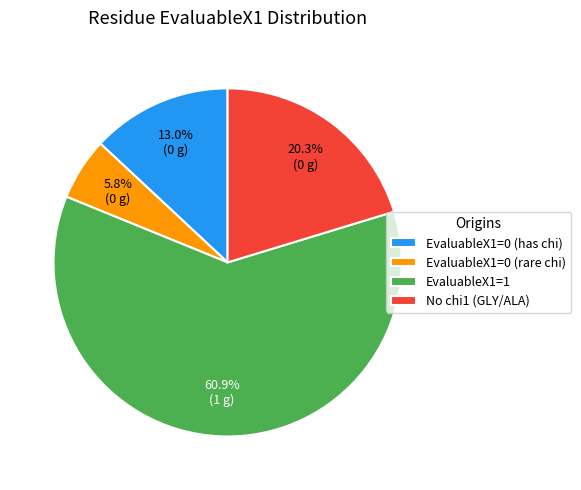

Rank the categories by value from highest to lowest.

EvaluableX1=1, No chi1 (GLY/ALA), EvaluableX1=0 (has chi), EvaluableX1=0 (rare chi)